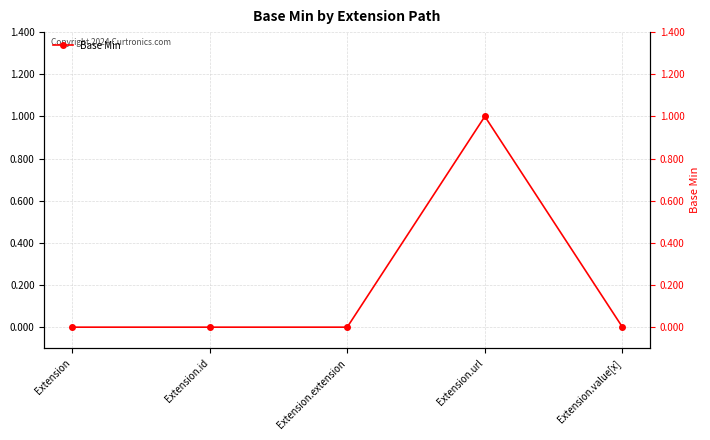

What is the difference between the maximum and second lowest values?

1